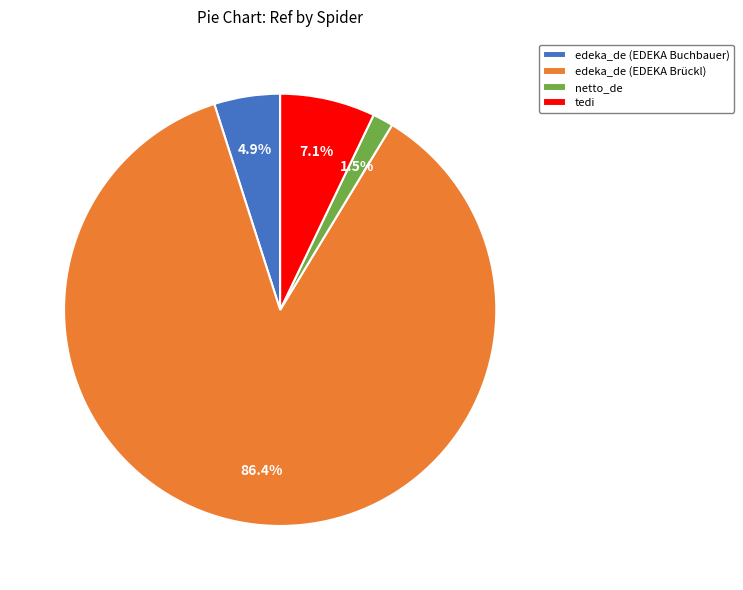

Which category has the biggest portion of the pie?

edeka_de (EDEKA Brückl)